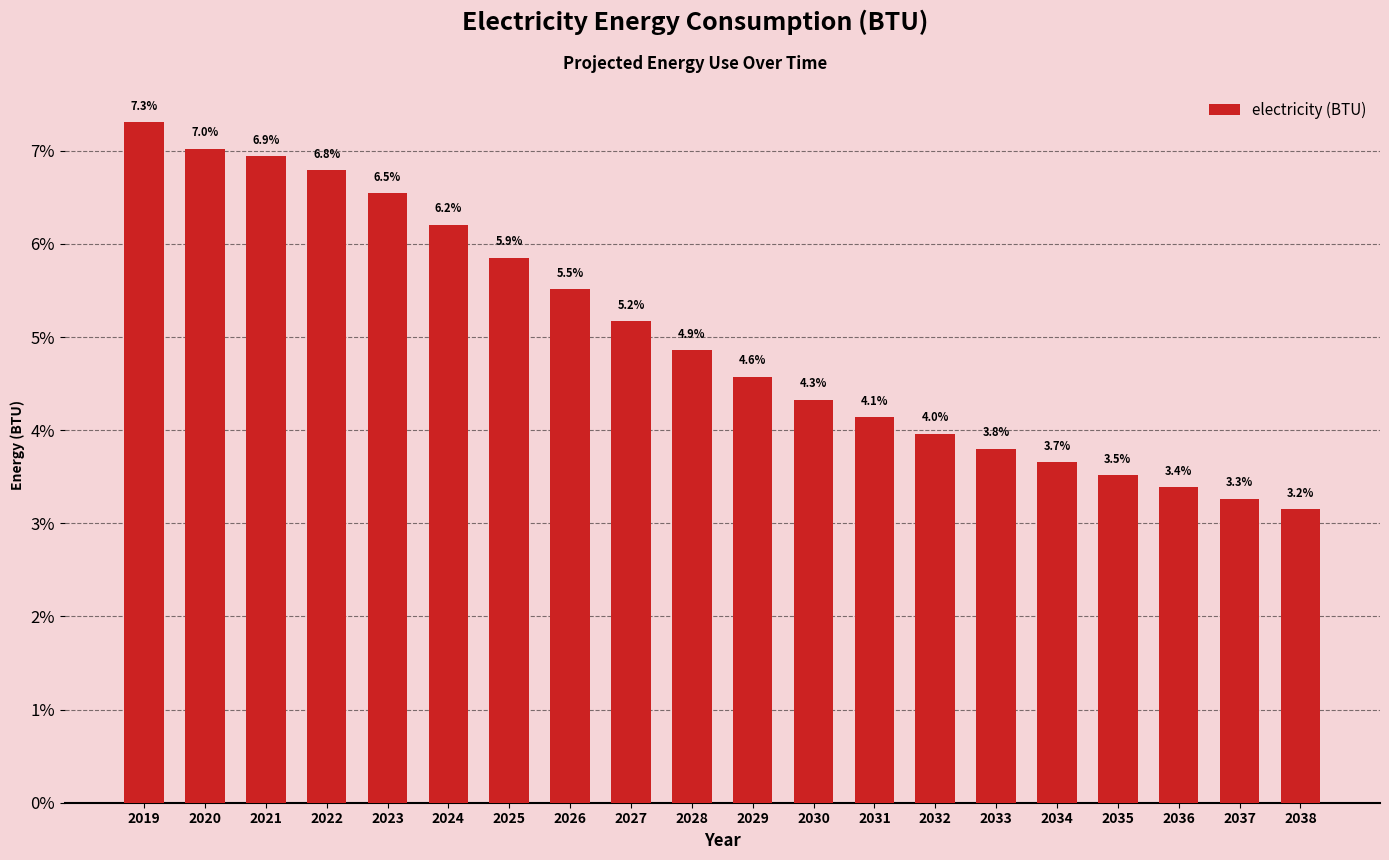

At which label is the value closest to 5?

2028